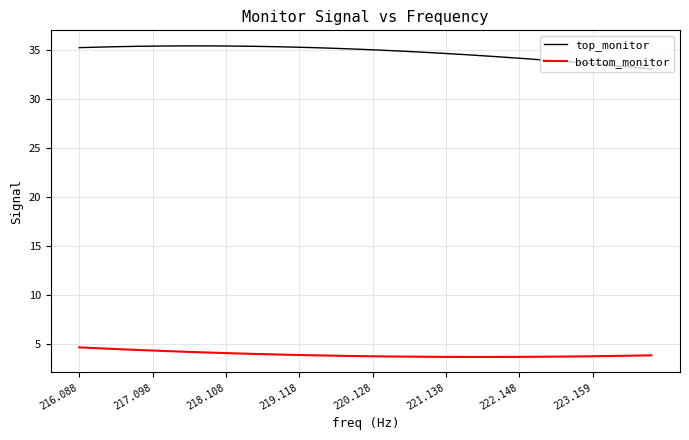

True or false: top_monitor and bottom_monitor cross at least once.

False